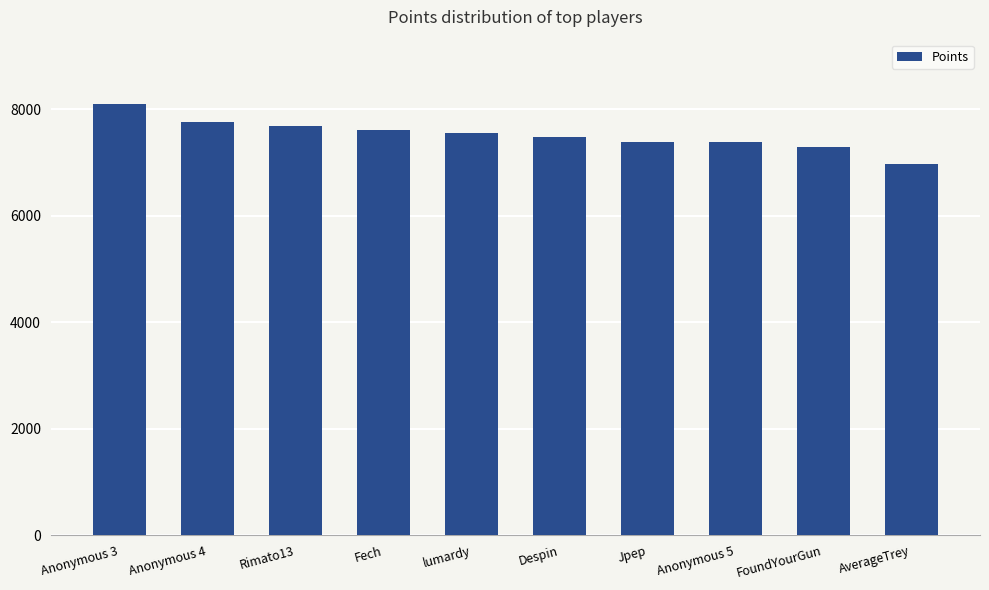

What is the ratio of the value at Jpep to the value at Anonymous 5?

1.0